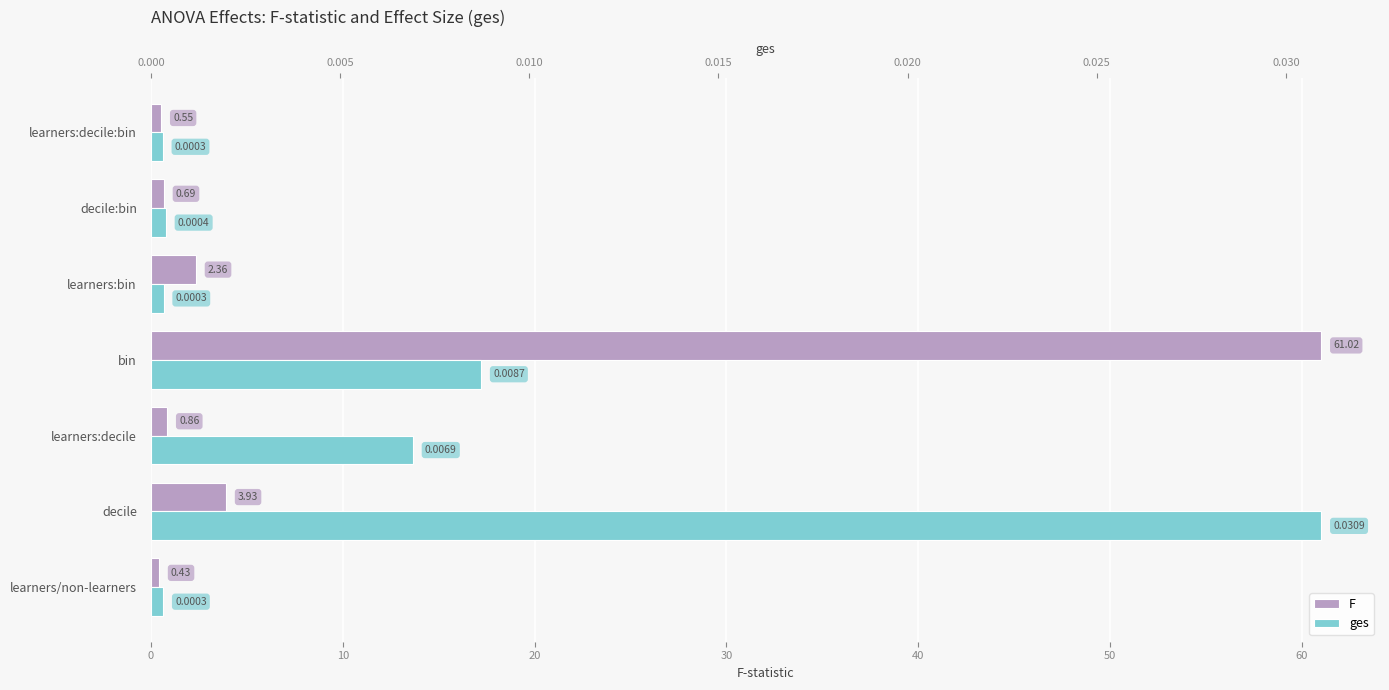

Which series has the largest range (max minus min)?

F